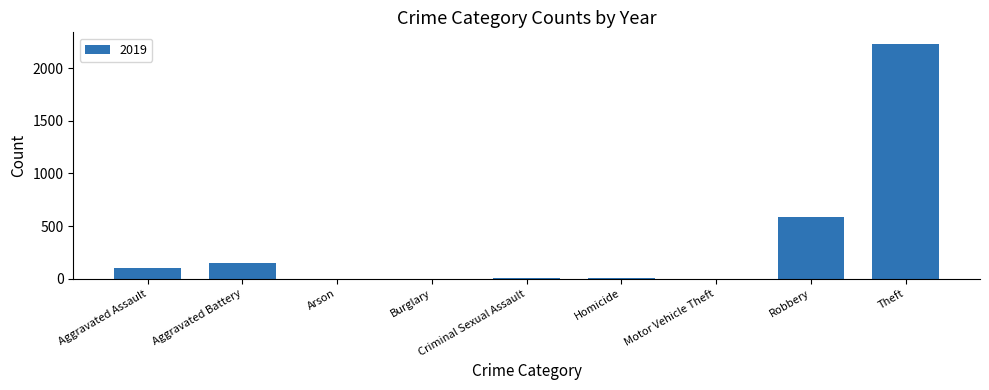

What is the sum of all values?

3080